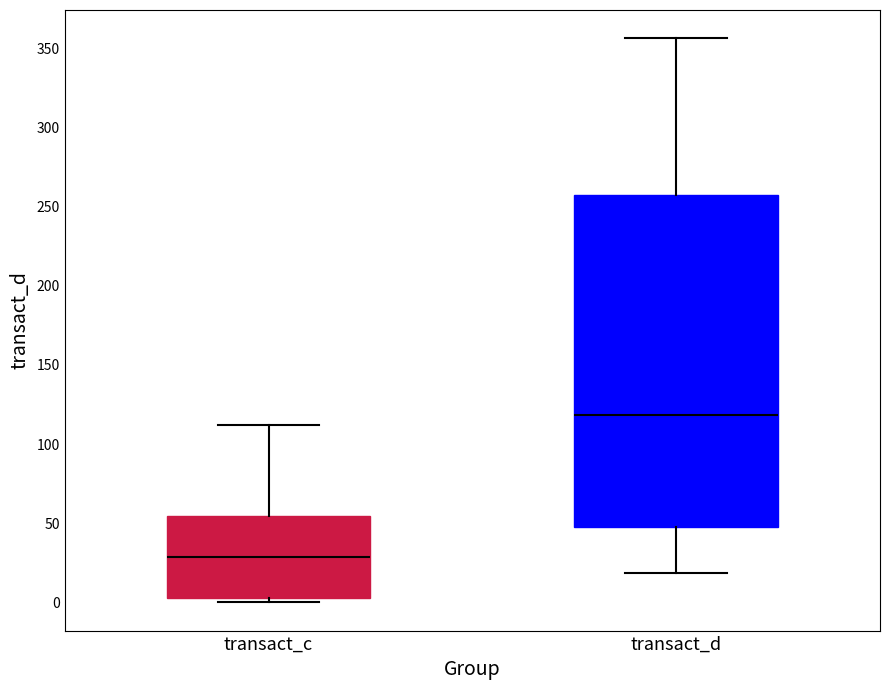

Reading left to right, transcribe this box plot: for each box, give where its median line is, the range the box spans, and where its two whiskers end, as read against the y-axis. The values are not printed on the chart, so give them approximately, as read against the axis.

transact_c: median 30, box 5 to 55, whiskers 0 to 110
transact_d: median 120, box 50 to 255, whiskers 20 to 355